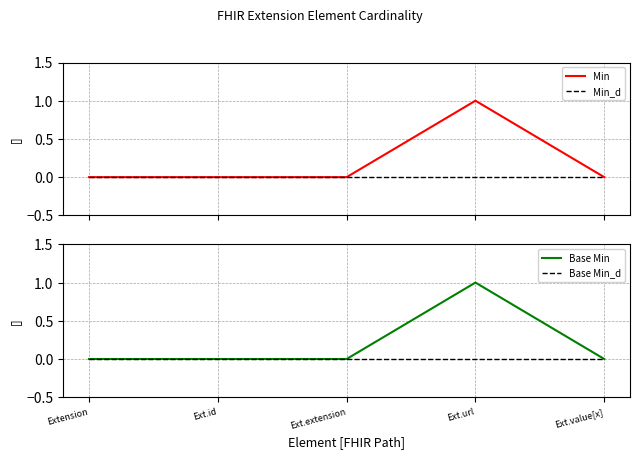

How many values in Min are above zero?

1